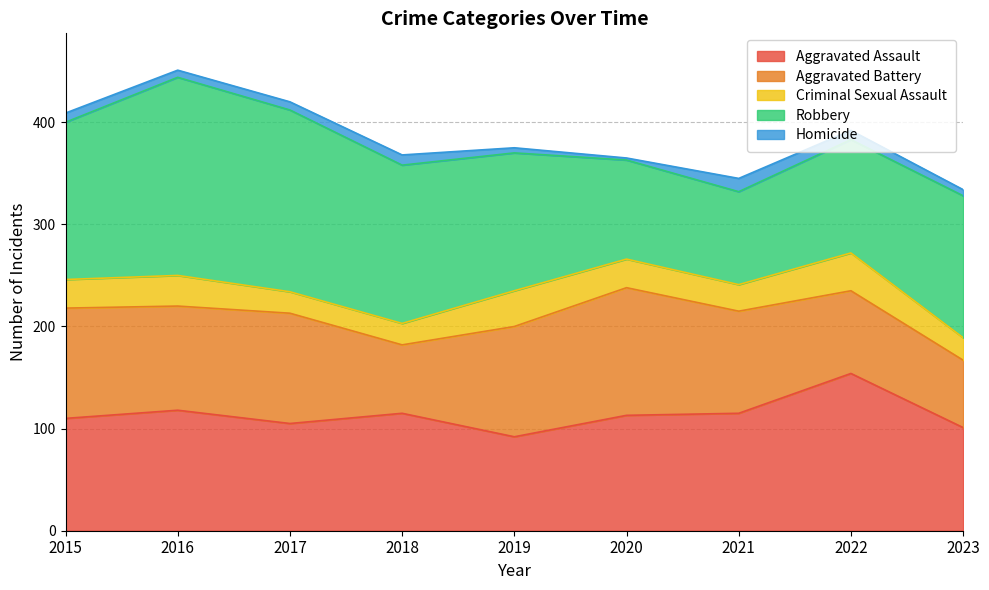

Is it true that Aggravated Assault equals 26 at 2018?

False